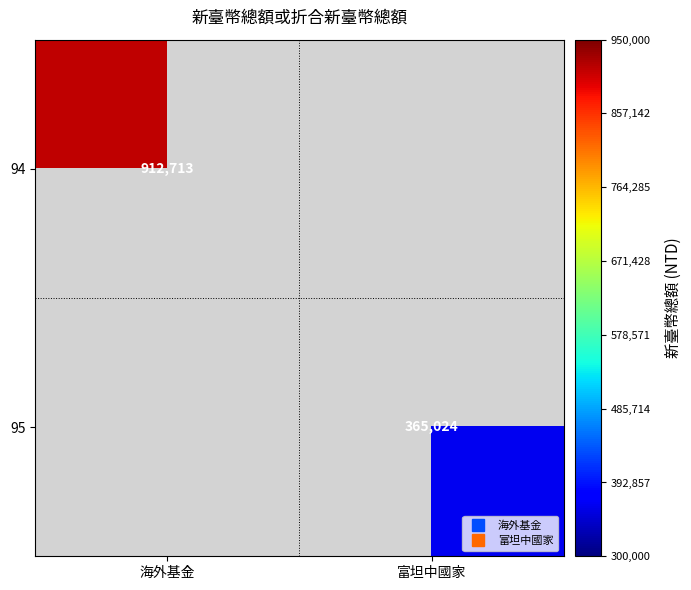

The 94 series shows 912713.0 at 海外基金. True or false?

True